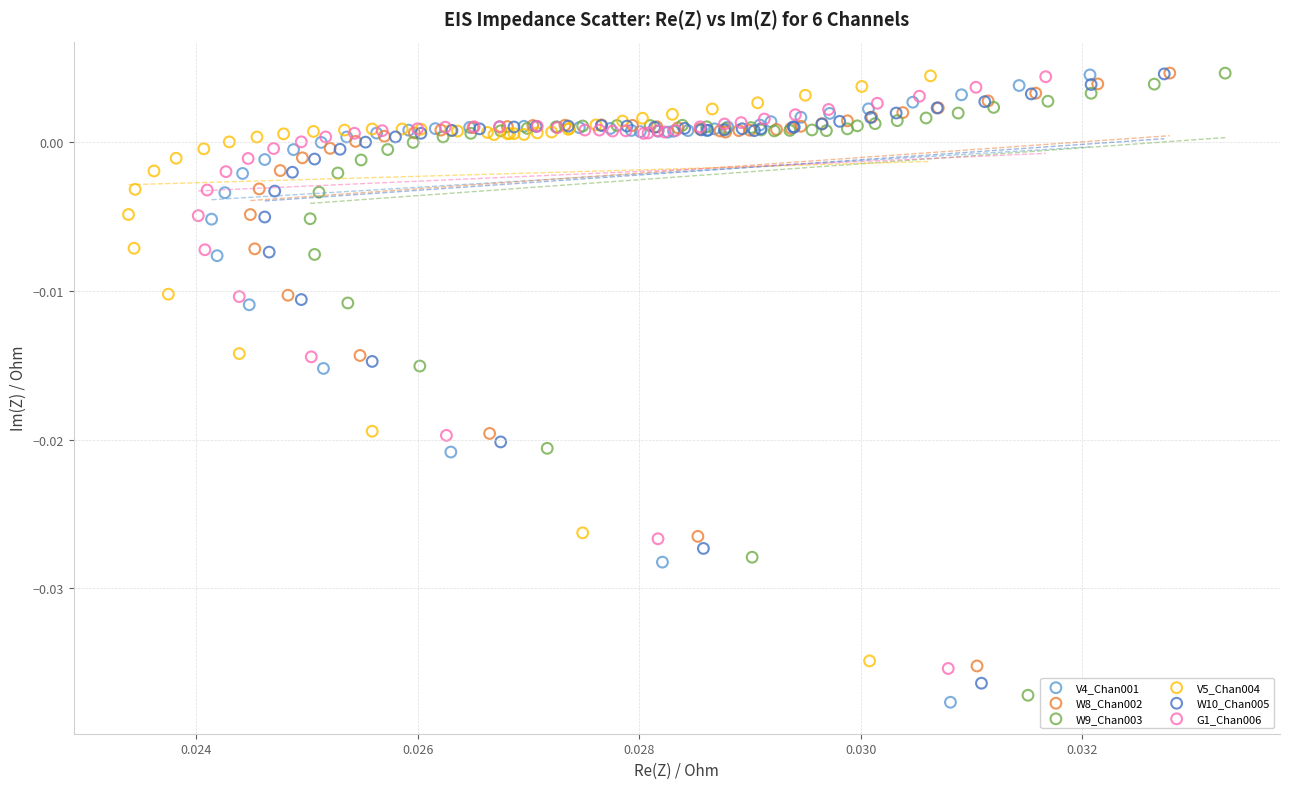

What are all the series names shown in the legend?

V4_Chan001, W8_Chan002, W9_Chan003, V5_Chan004, W10_Chan005, G1_Chan006